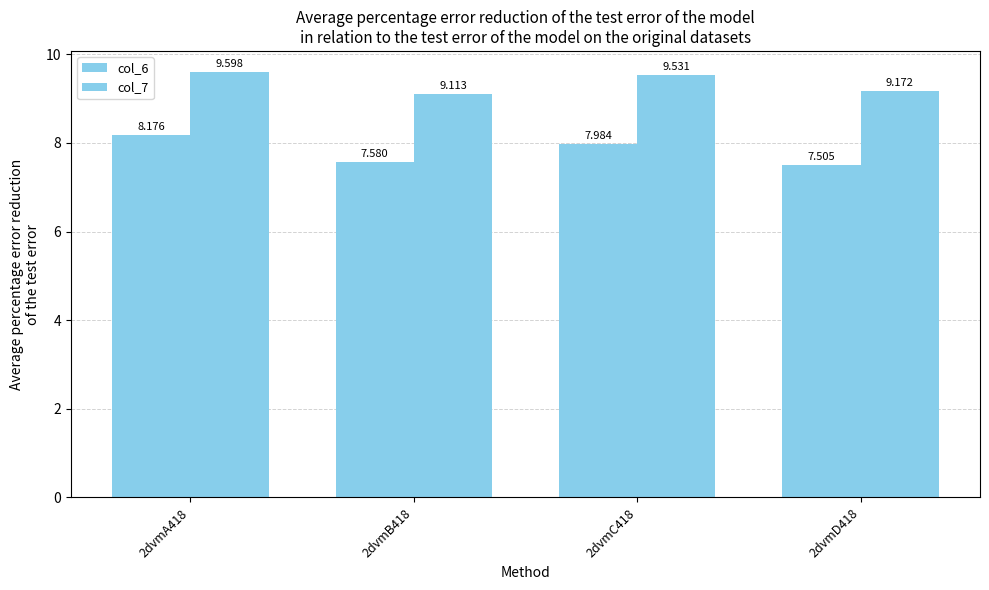

The value of col_7 at 2dvmB418 is 15.0. True or false?

False